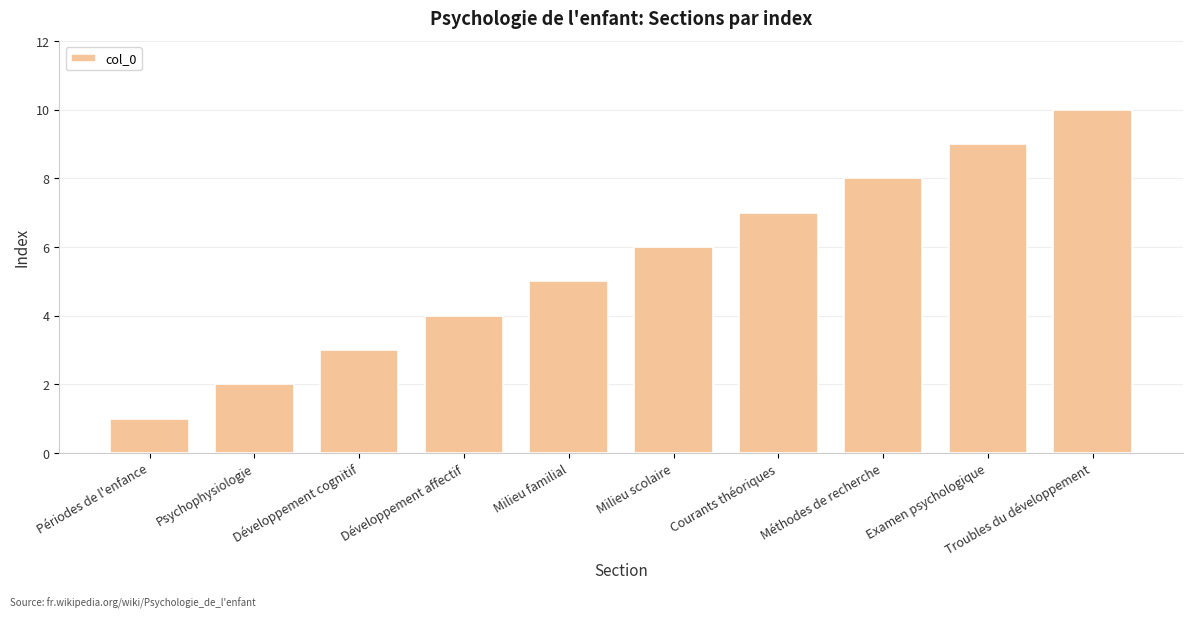

Which label corresponds to the largest value in the chart?

Troubles du développement